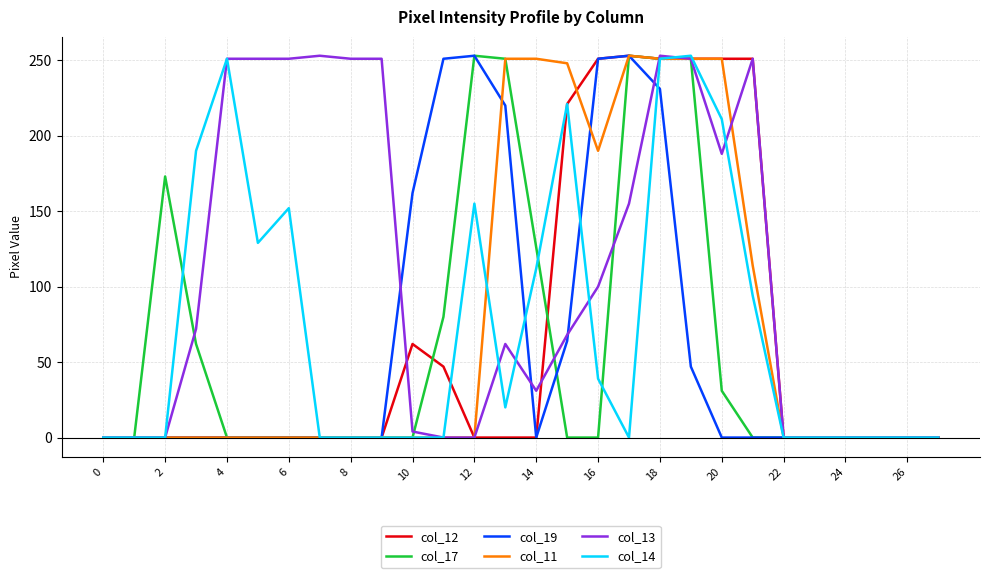

What is the highest value of the col_12 series?

253